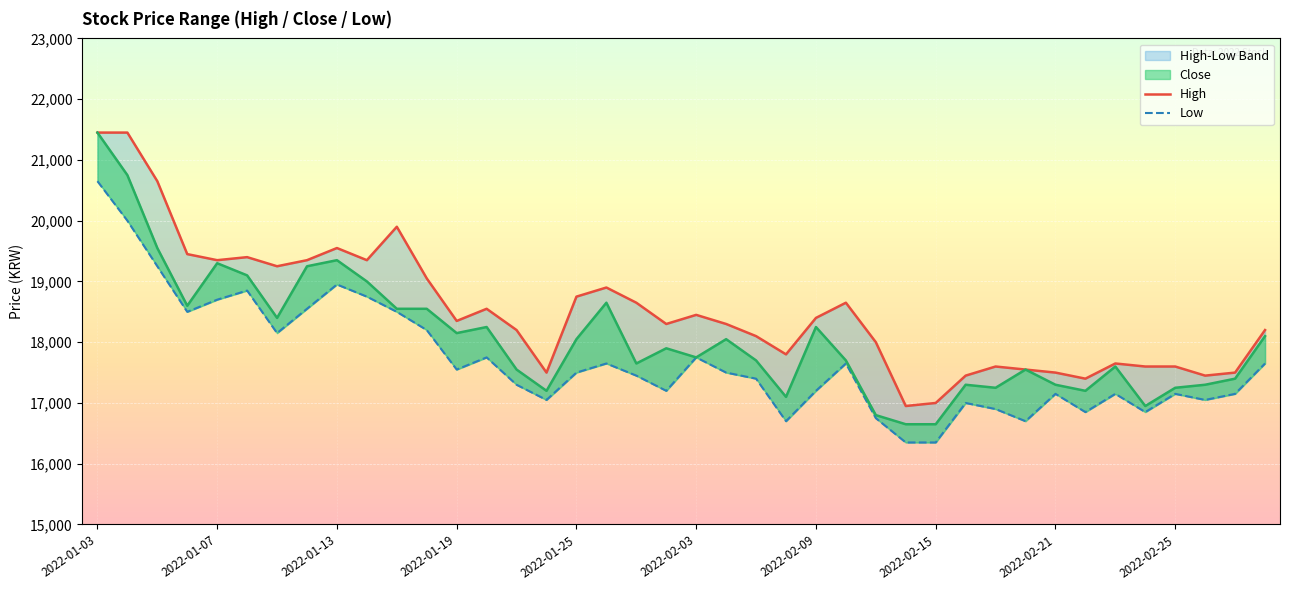

Which series has the largest total across all categories?

High